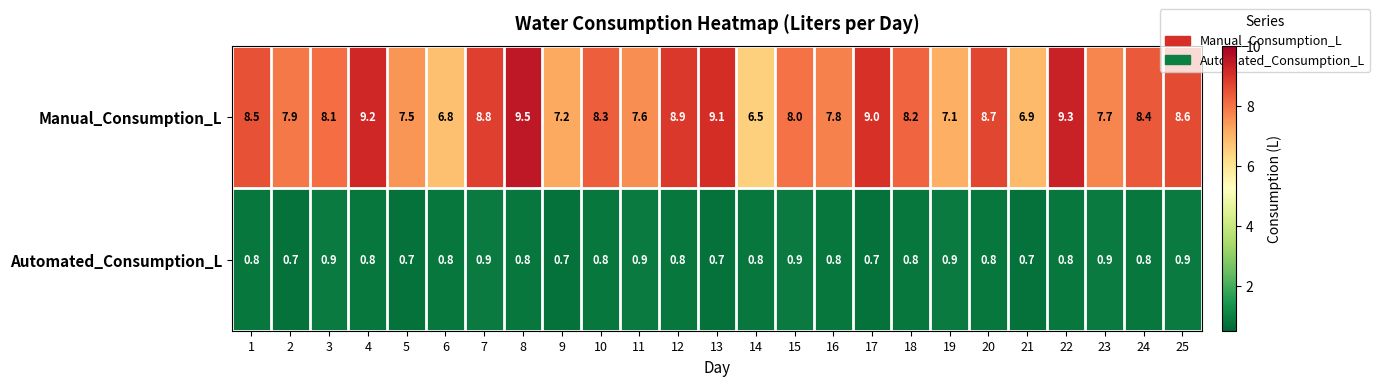

Count the number of categories in the chart.

25